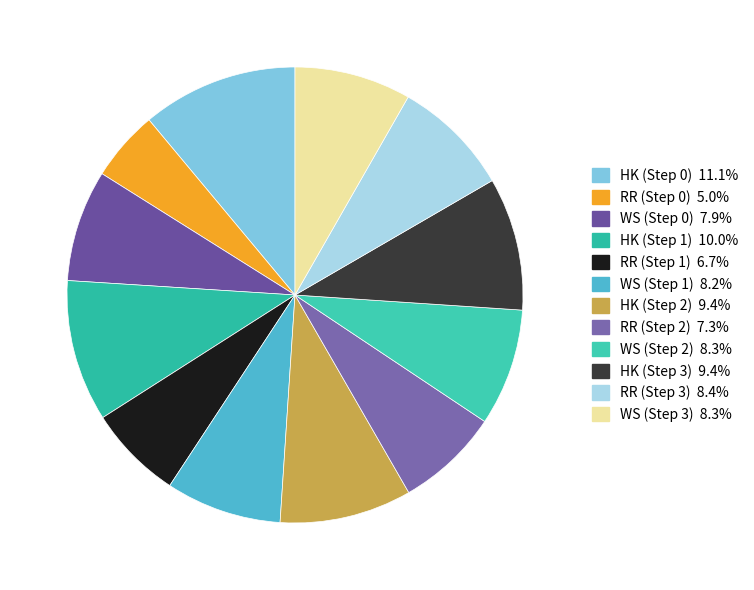

To the nearest percent, what is the average slice percentage?

8%